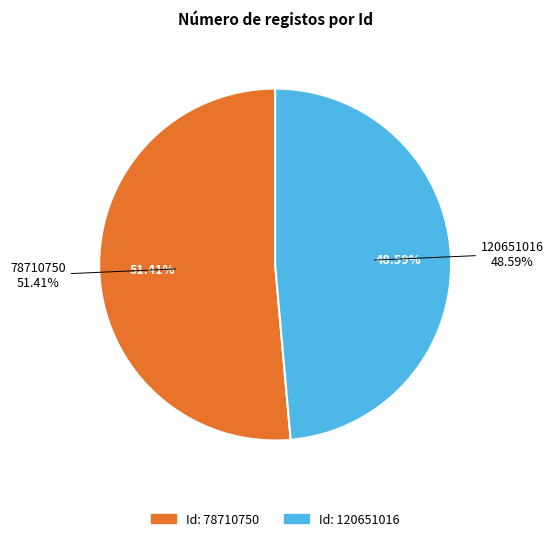

The 120651016 slice represents 49% of the pie. True or false?

True